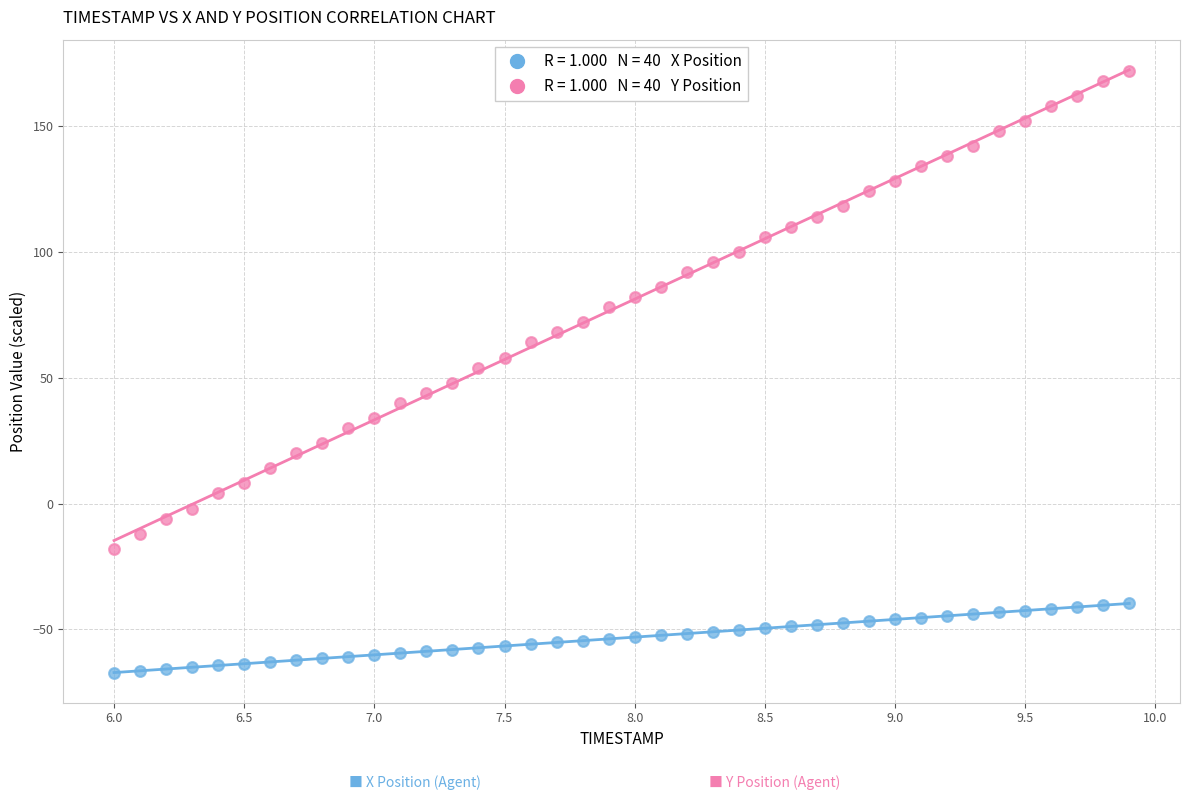

Across all data points, what is the range of Y values (max minus min)?

239.1